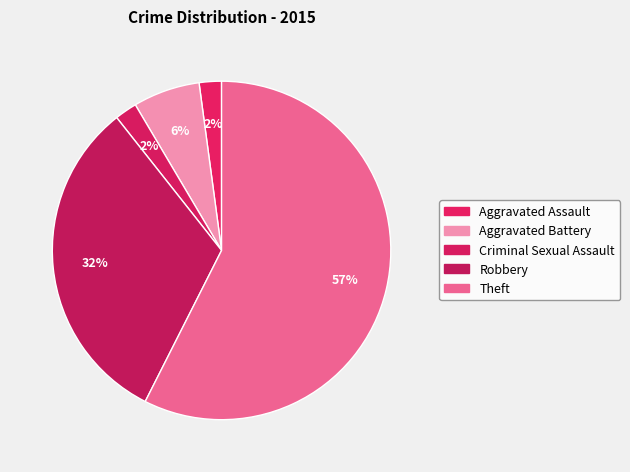

The Robbery slice represents 32% of the pie. True or false?

True